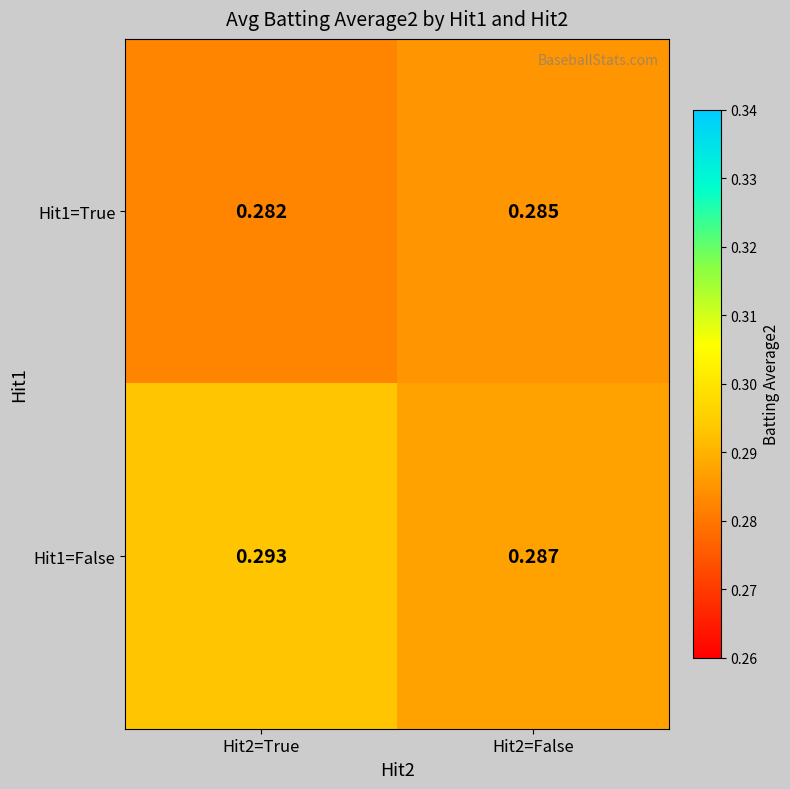

Is the value of Hit1=False at Hit2=True greater than the value of Hit1=True at Hit2=False?

Yes